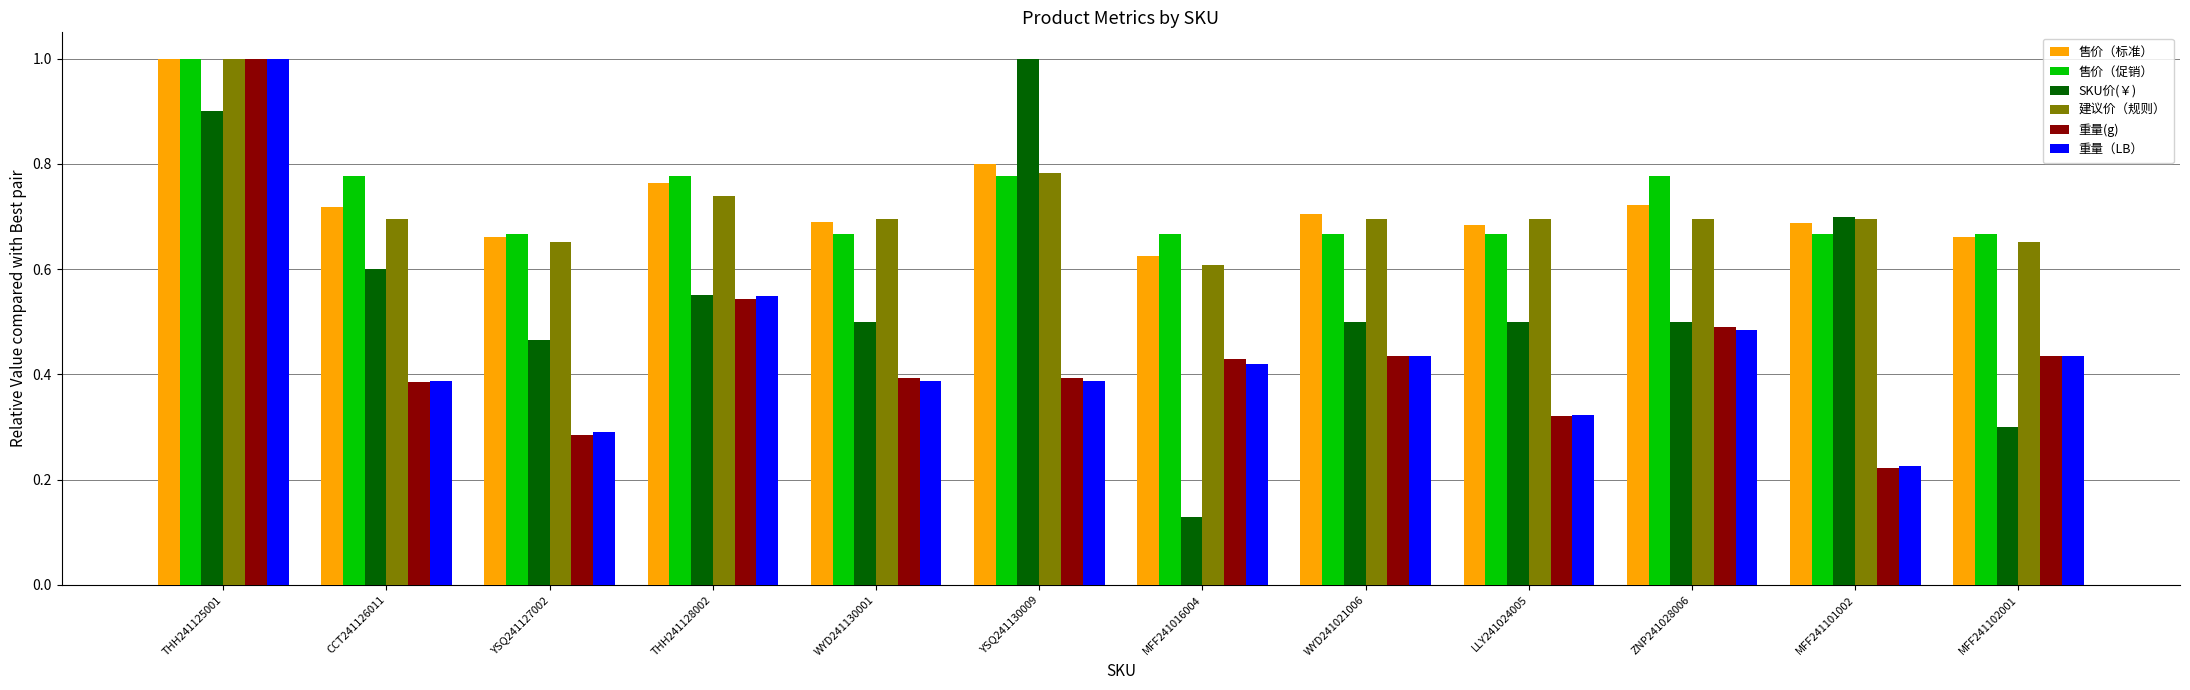

What is the sum of all SKU价(￥) values?

6.6